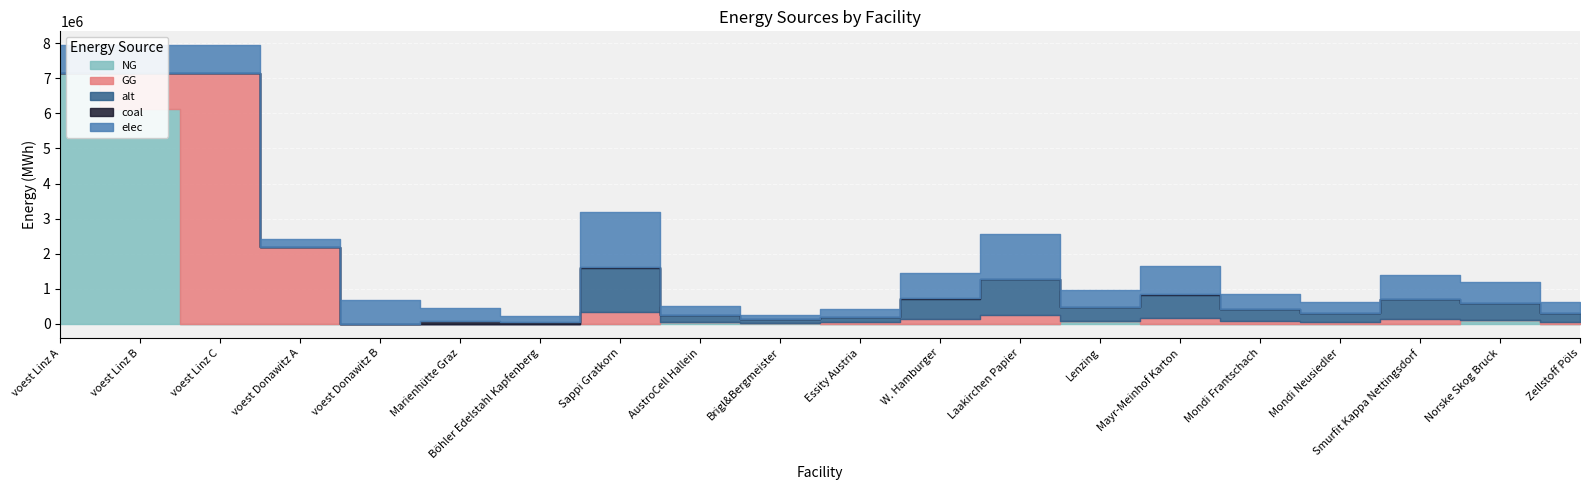

Between Marienhütte Graz and Böhler Edelstahl Kapfenberg, which series saw the biggest shift?

elec